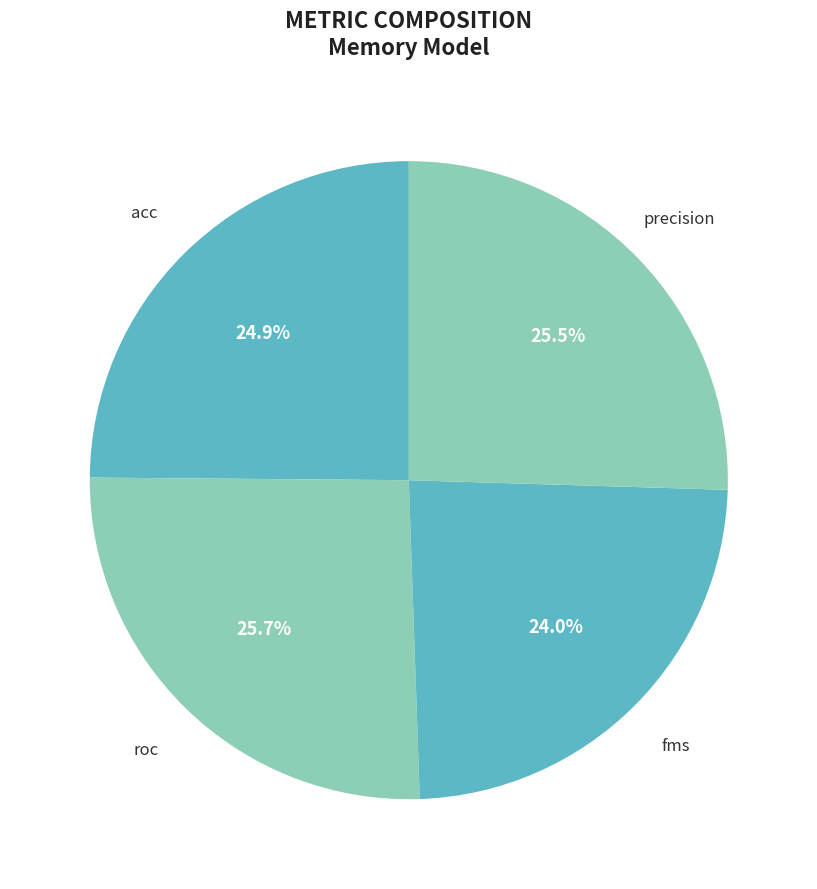

How many segments does this pie chart have?

4